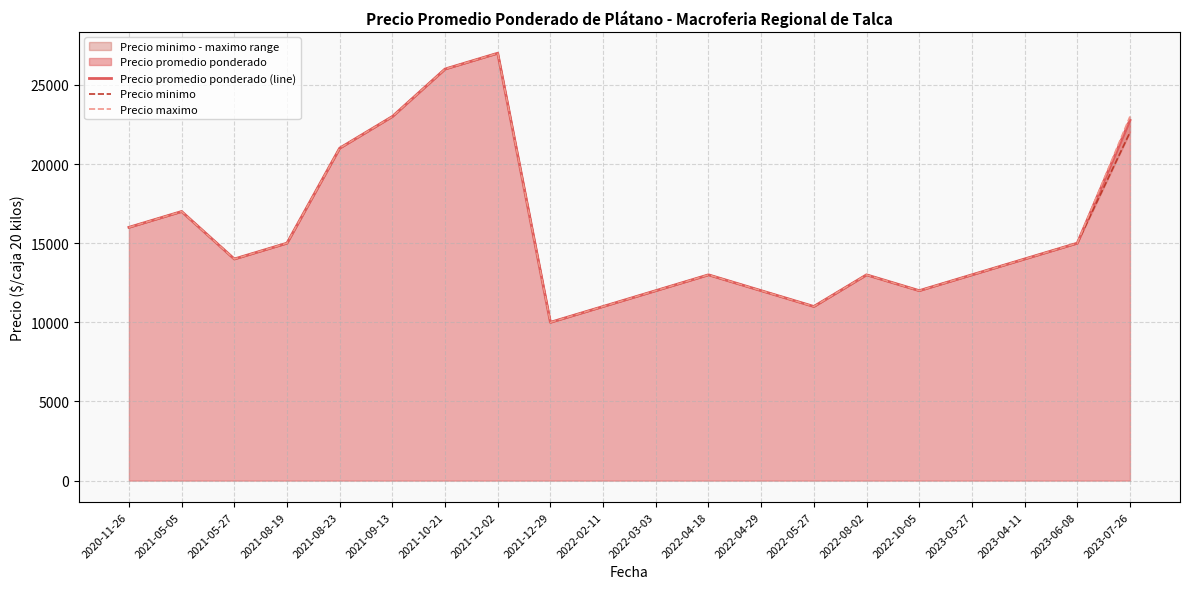

Which series has the largest total across all categories?

Precio maximo